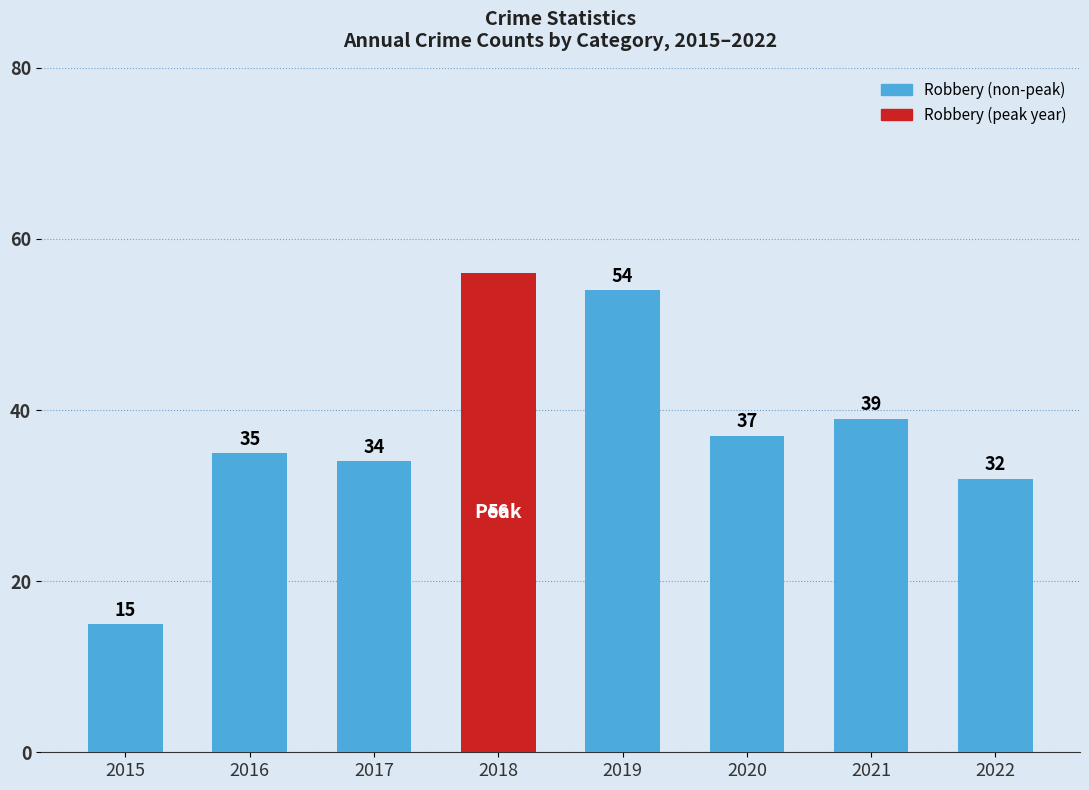

Does the chart contain any negative values?

No